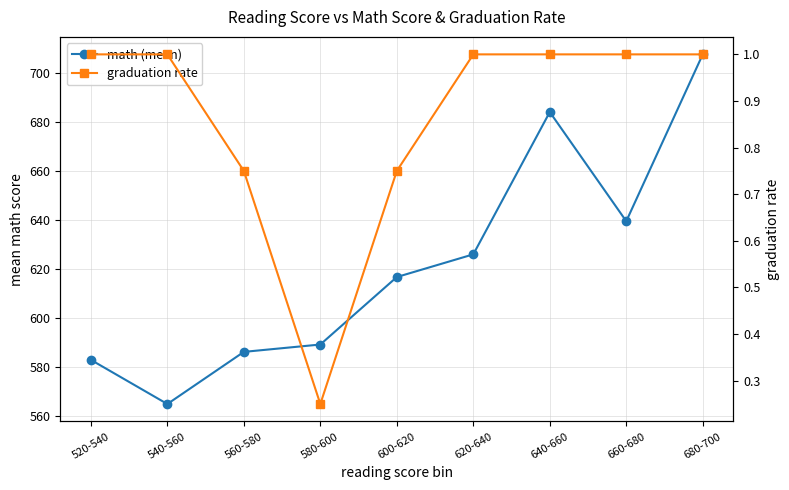

What is the approximate value of math (mean) at 660-680?

639.5